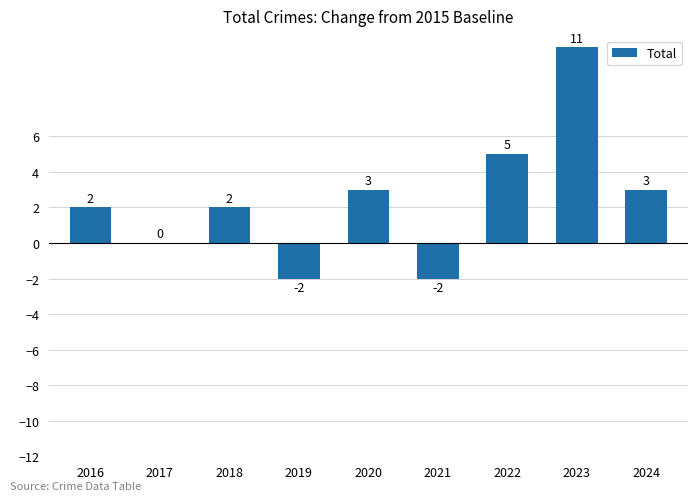

How many series are shown in this chart?

1